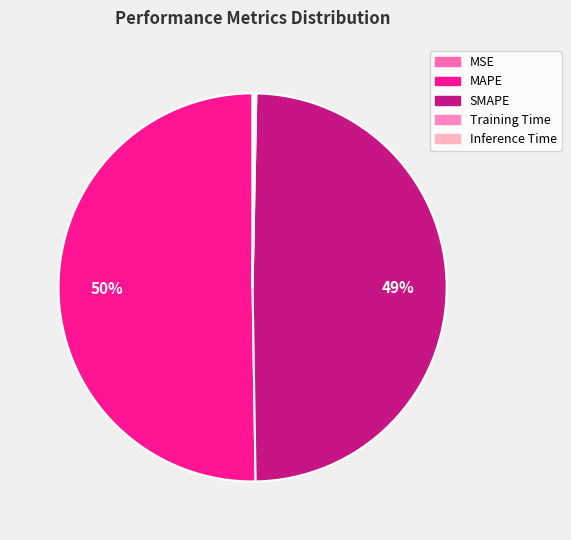

What is the total percentage of Inference Time and MAPE?

50.4%